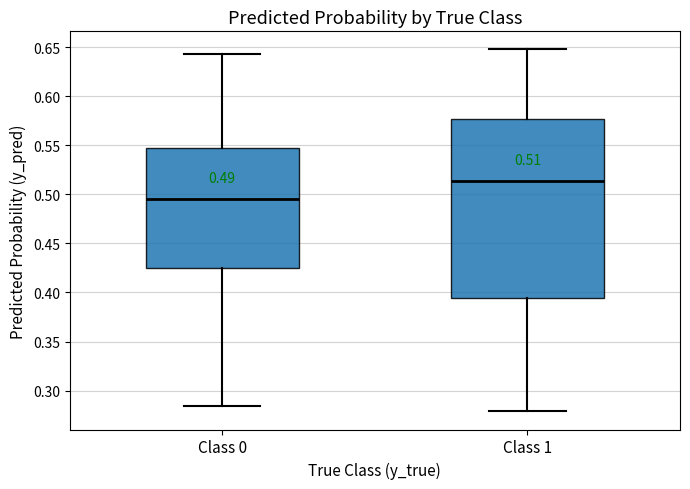

Which box's median line is the highest?

Class 1